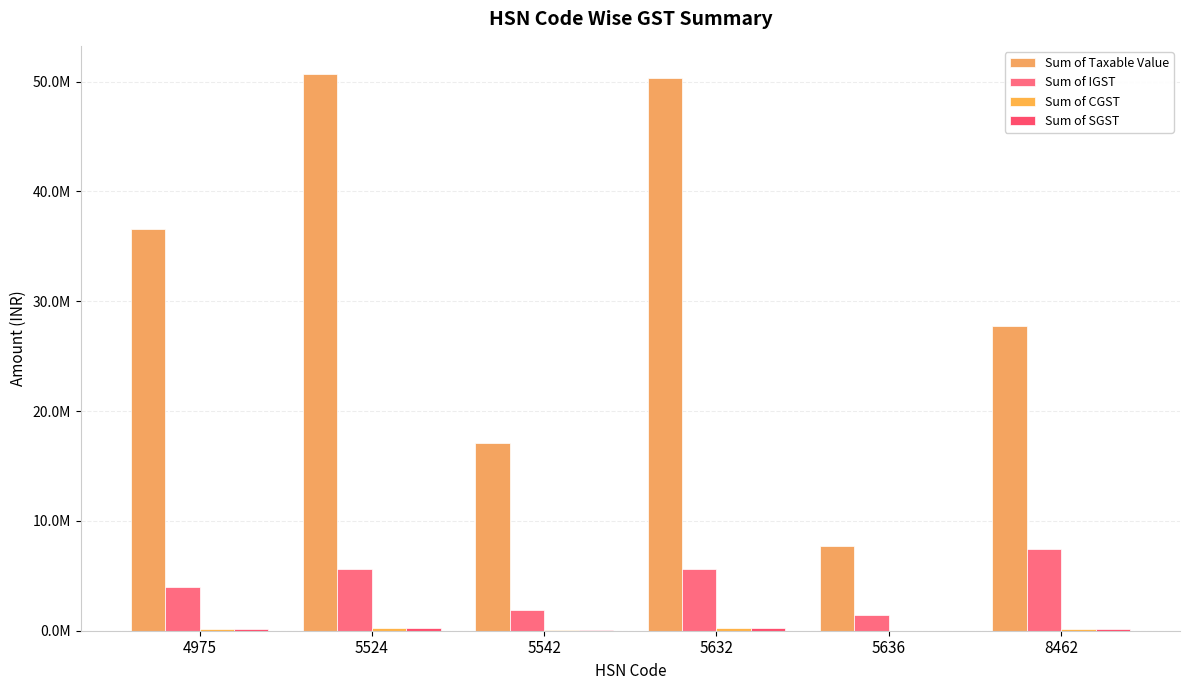

Does the chart contain stacked bars?

No